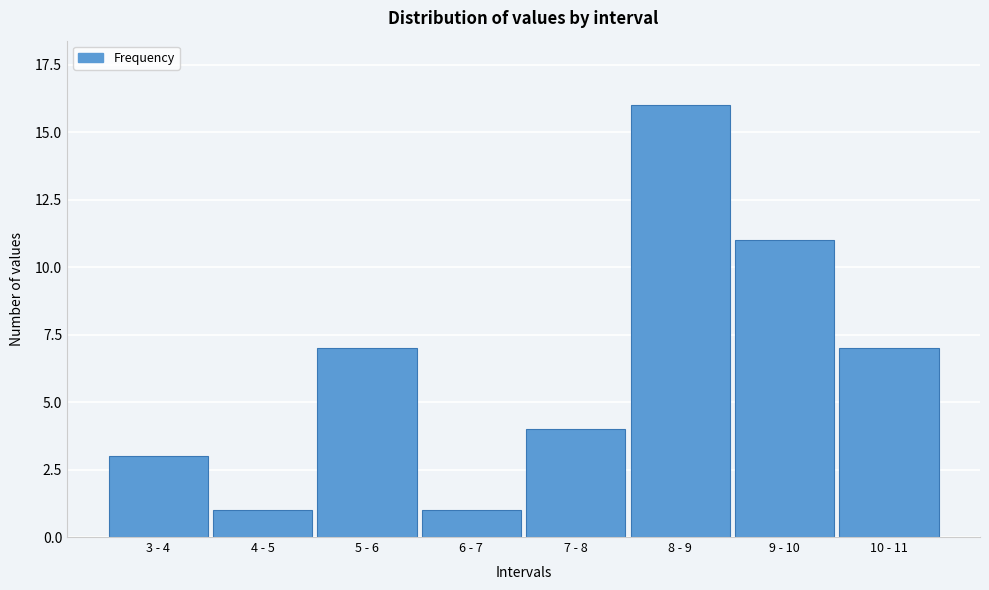

Reading left to right, transcribe all the data shown in this chart.

3	1	7	1	4	16	11	7